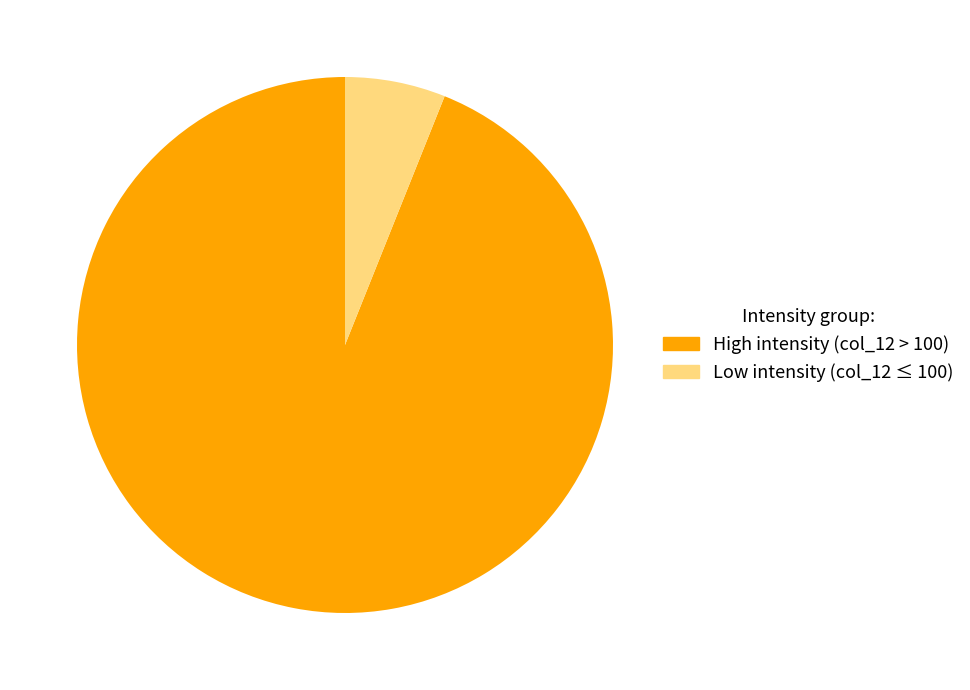

Is there any slice that represents more than half of the pie?

Yes